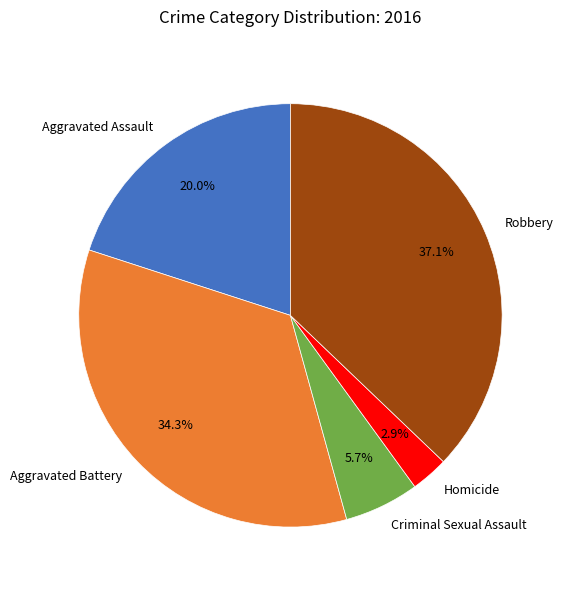

True or false: Homicide accounts for 3% of the total.

True